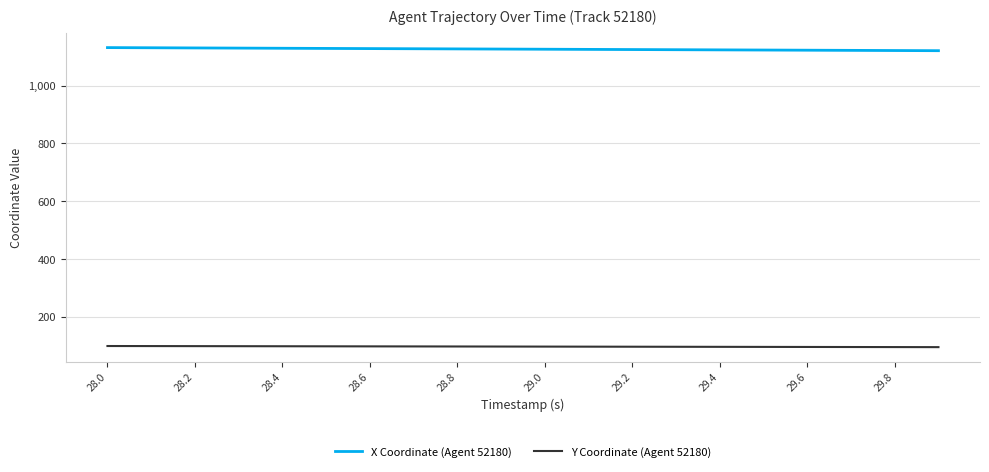

Which series has the largest total across all categories?

X Coordinate (Agent 52180)